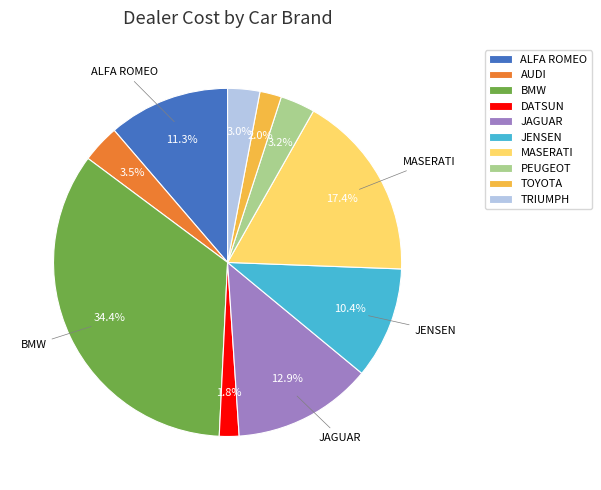

What is the total percentage of JENSEN and MASERATI?

27.8%